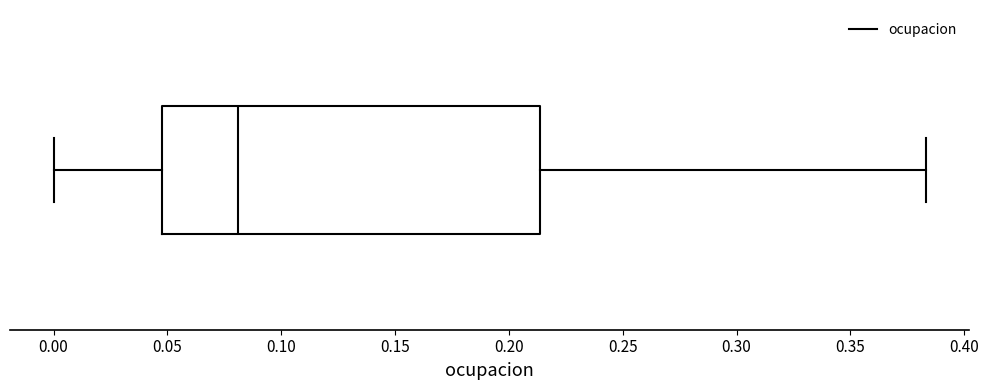

Read this box plot against the x-axis: the position of the median line, the range covered by the box, and the ends of both whiskers. The values are not printed on the chart, so give them approximately, as read against the axis.

median 0.080, box 0.050 to 0.215, whiskers 0.000 to 0.385